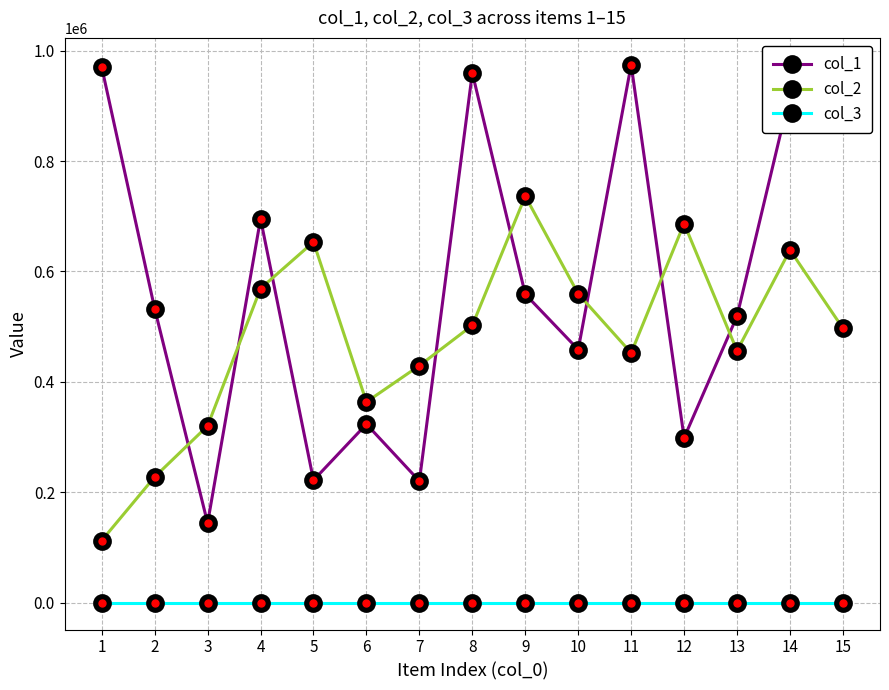

Where do col_1 and col_2 first cross each other?

2 and 3